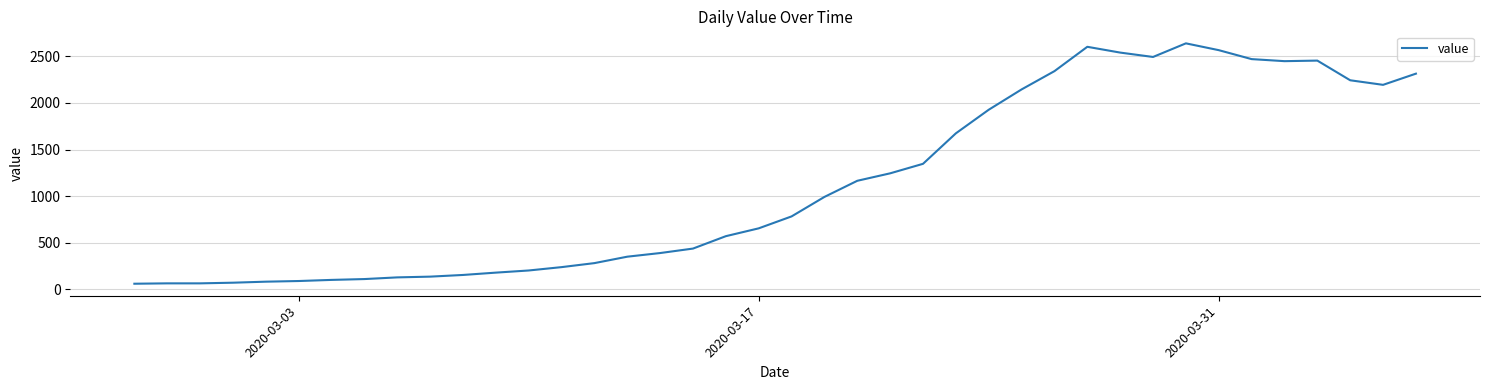

What is the minimum value shown in the chart?

61